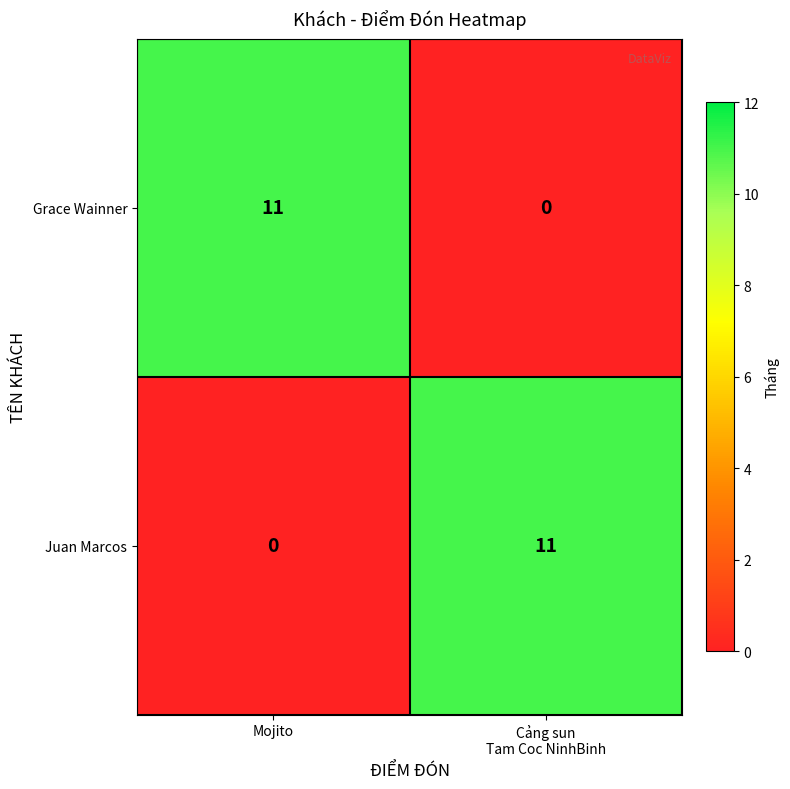

What is the difference between the maximum and minimum values in the Grace Wainner series?

11